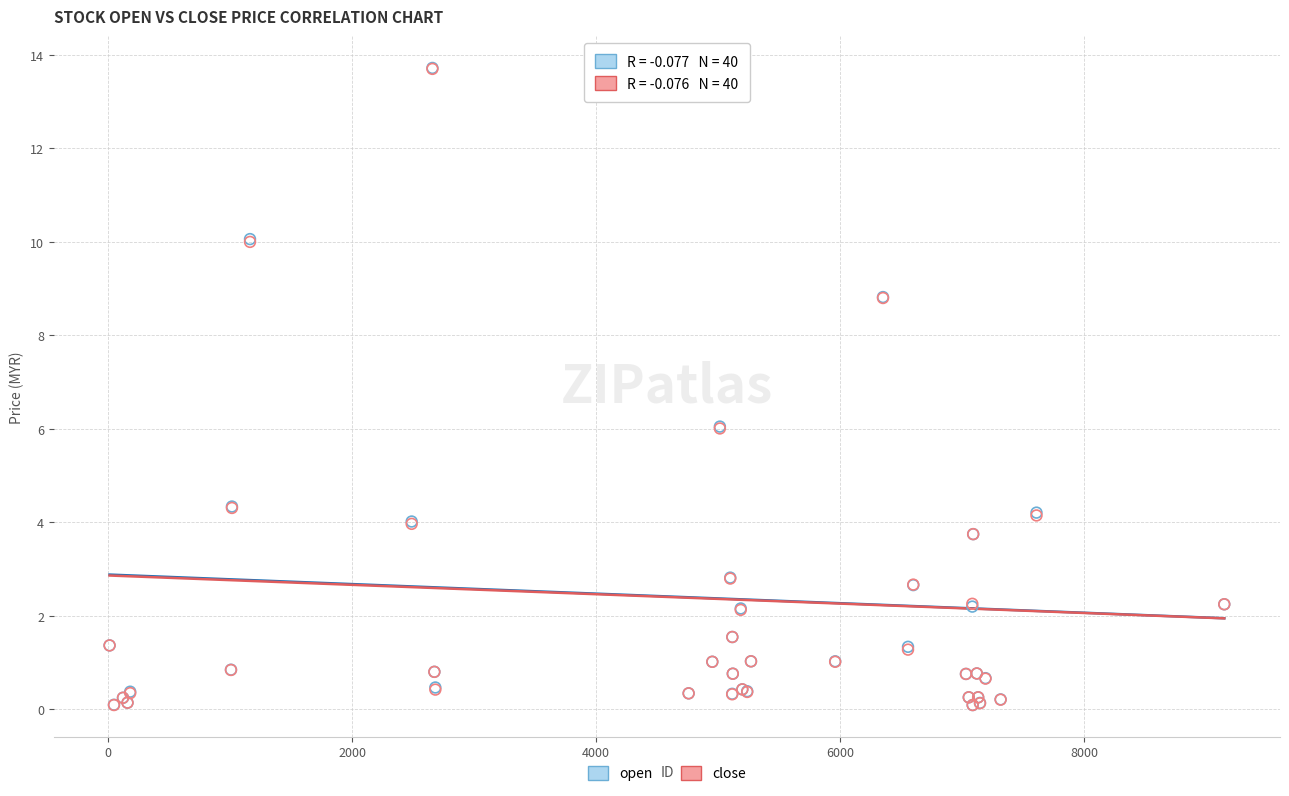

Which series has the widest spread of Y values?

open